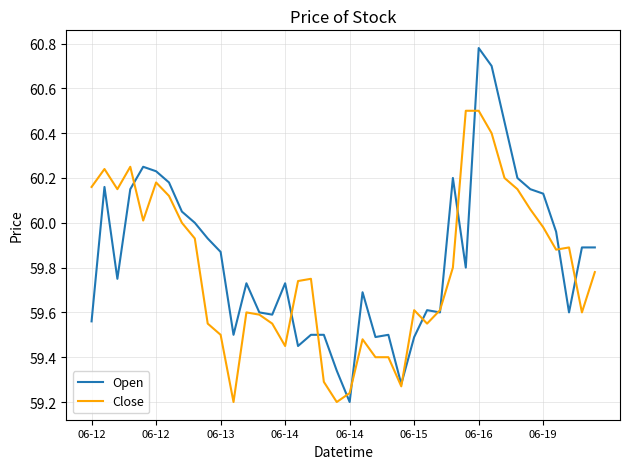

Which series has the largest range (max minus min)?

Open